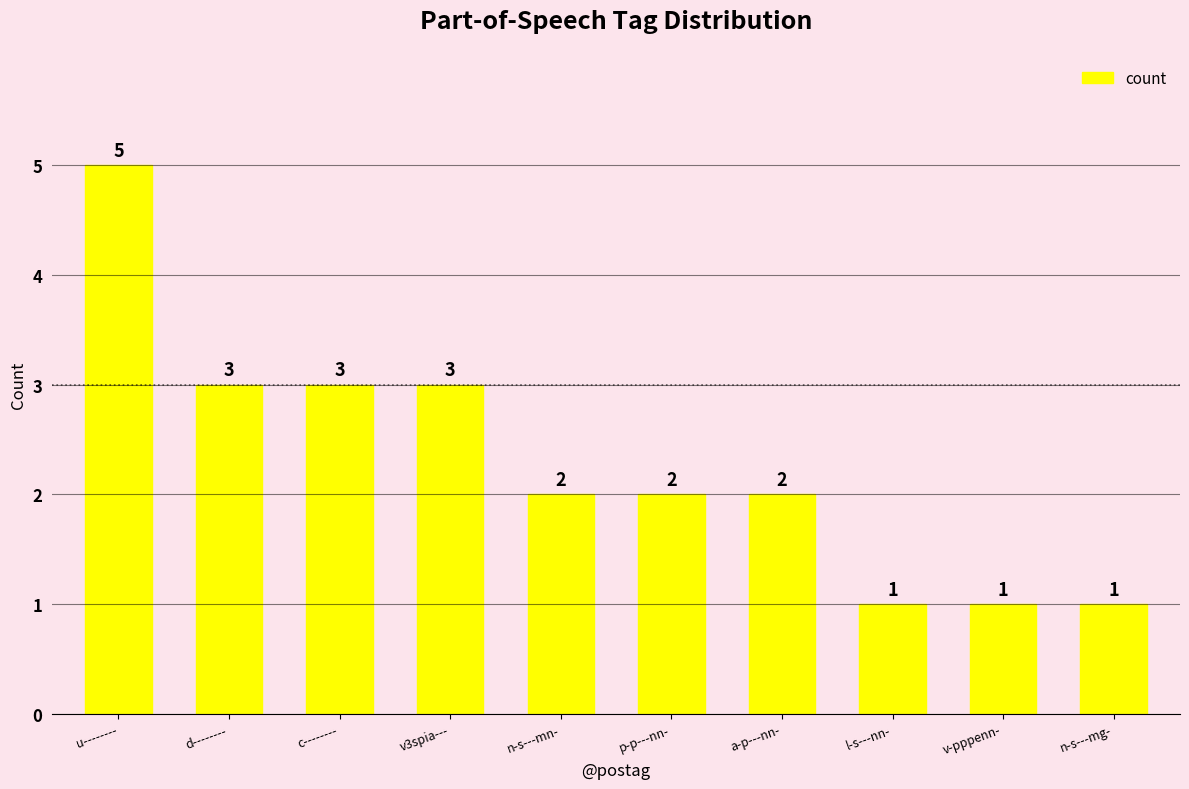

Does the chart contain stacked bars?

No